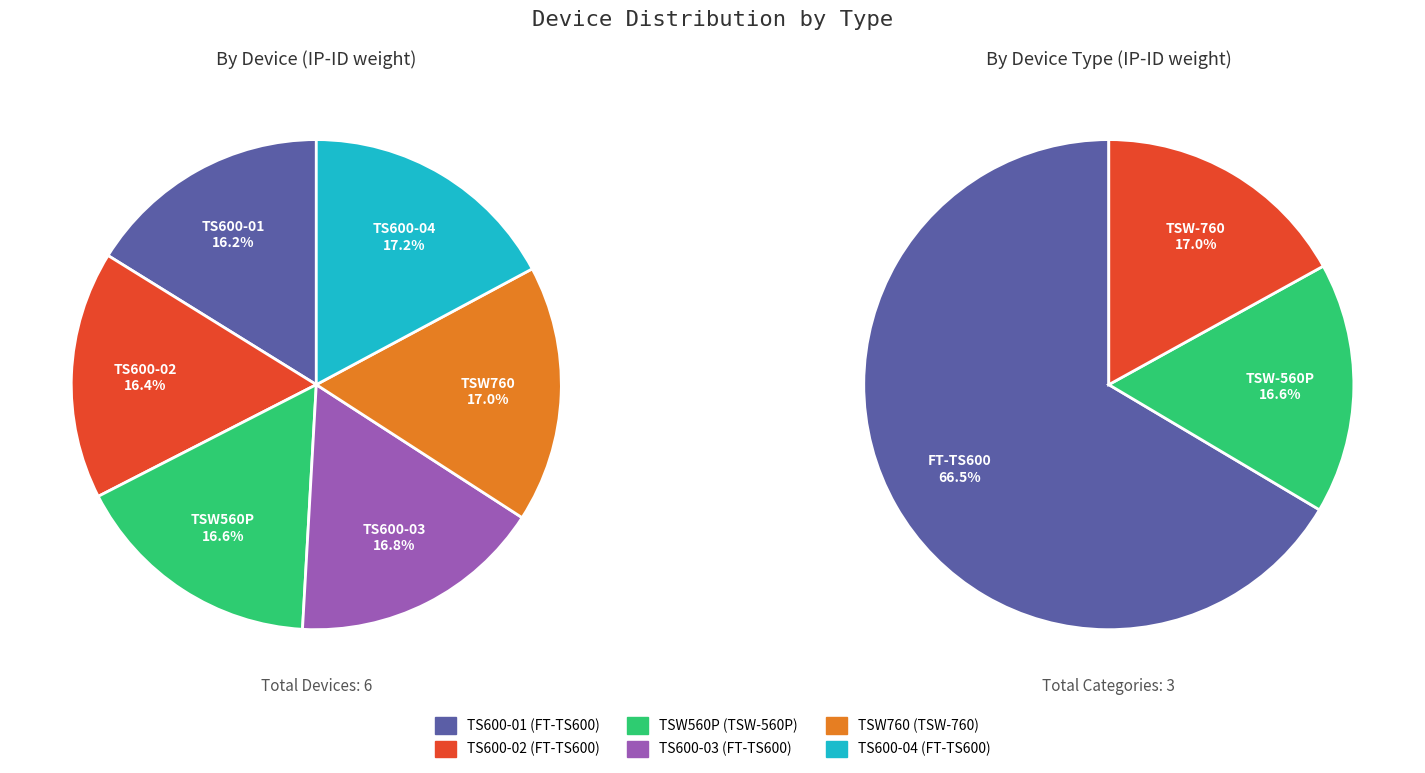

What percentage is the TSW760
(TSW-760) slice, to the nearest percent?

17%